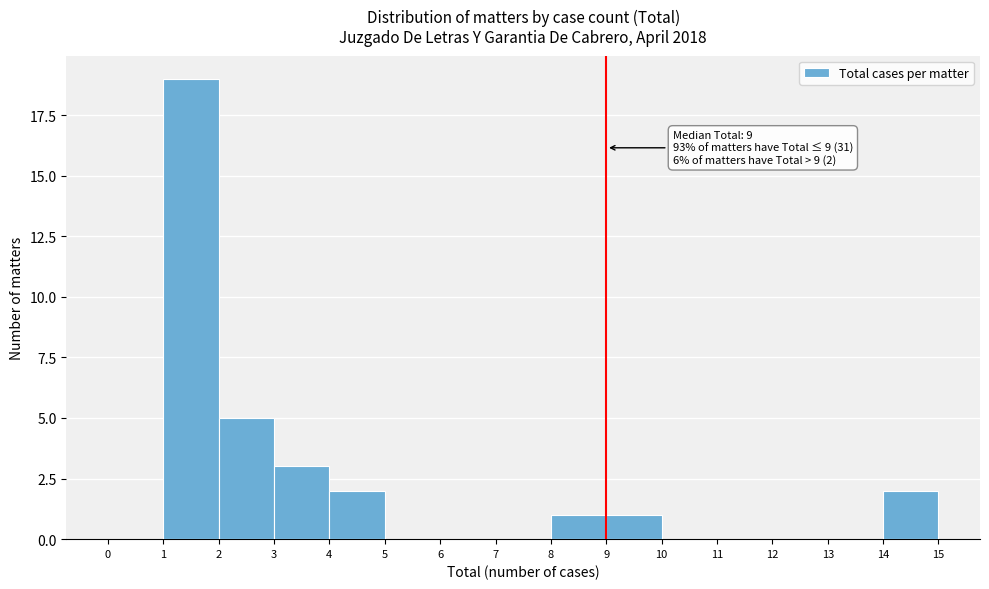

Which range on the x-axis has the tallest bar?

1 to 2